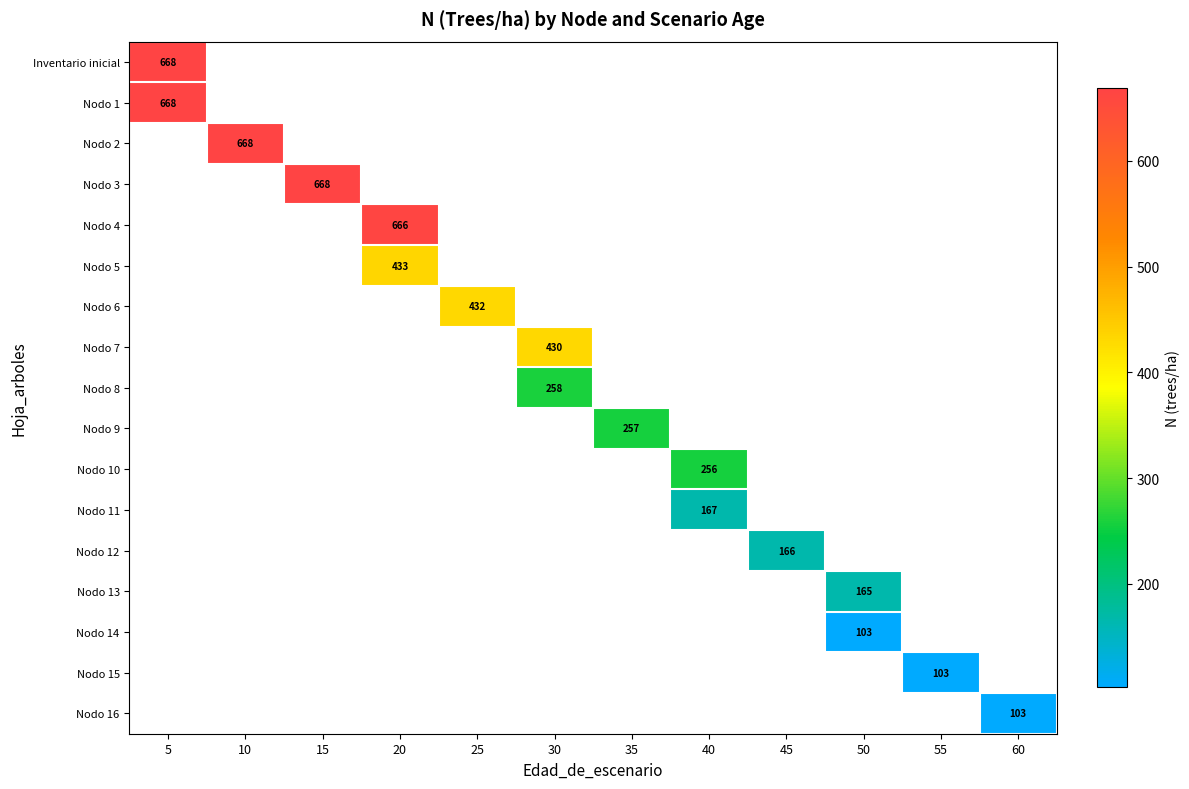

At how many categories does at least one series exceed 374?

6